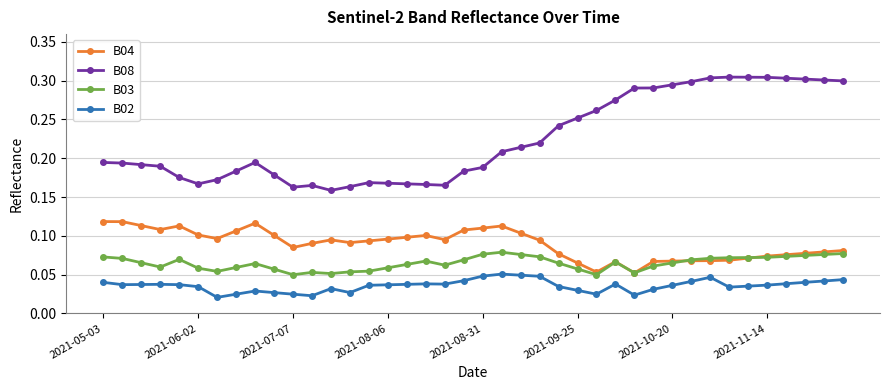

Count the number of data series in this chart.

4